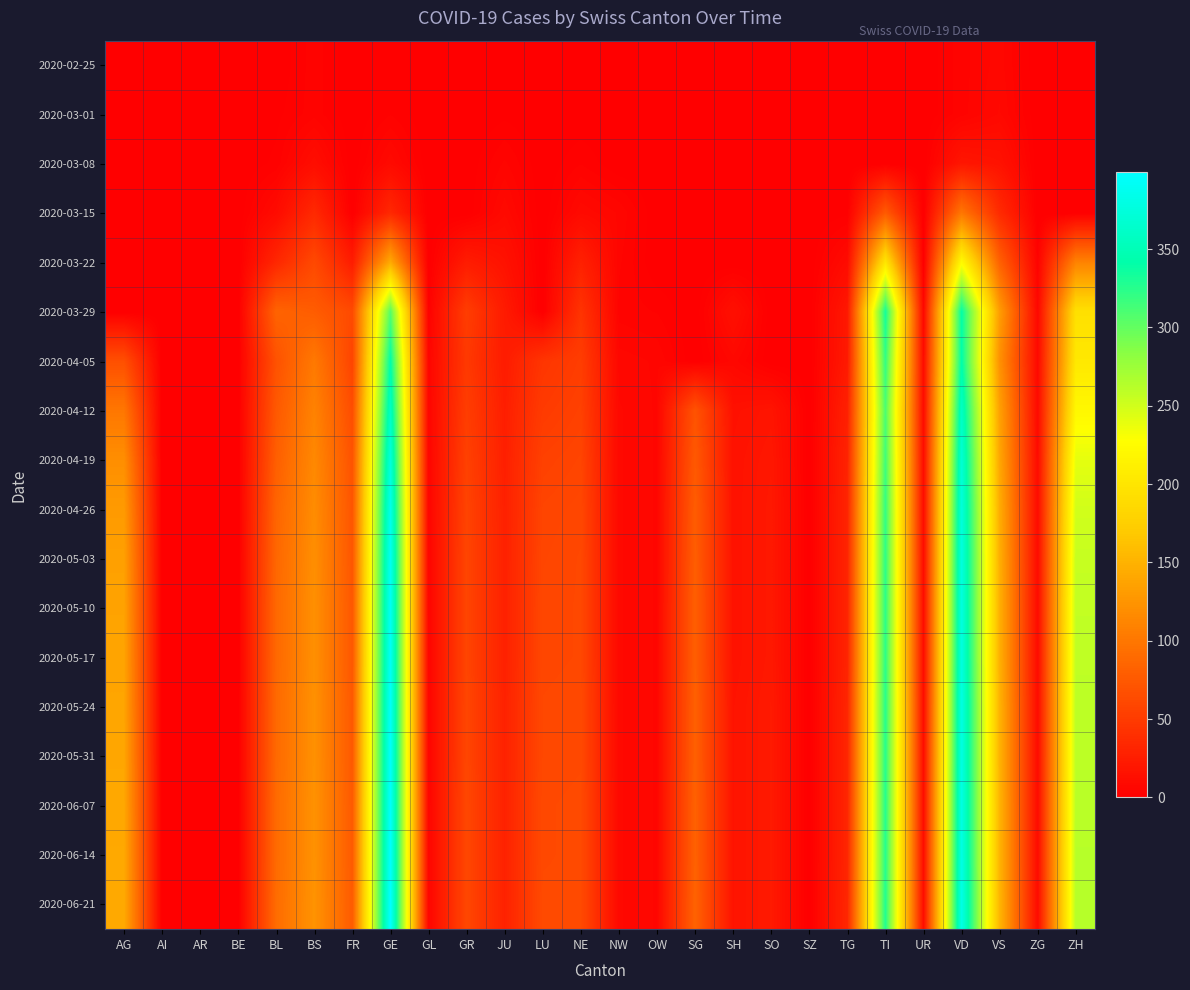

List the series in order of their peak value, highest first.

2020-06-21, 2020-06-14, 2020-06-07, 2020-05-31, 2020-05-24, 2020-05-17, 2020-05-10, 2020-05-03, 2020-04-26, 2020-04-19, 2020-04-12, 2020-04-05, 2020-03-29, 2020-03-22, 2020-03-15, 2020-03-08, 2020-03-01, 2020-02-25